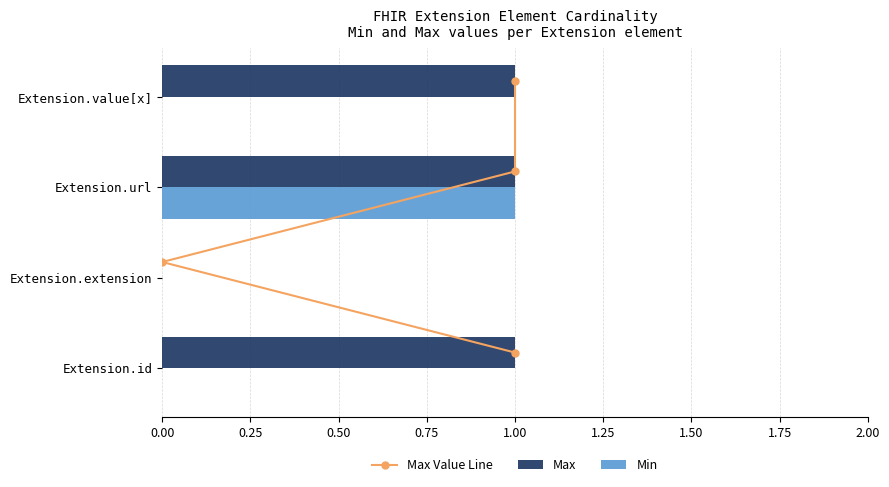

The Min series shows 1 at Extension.url. True or false?

True